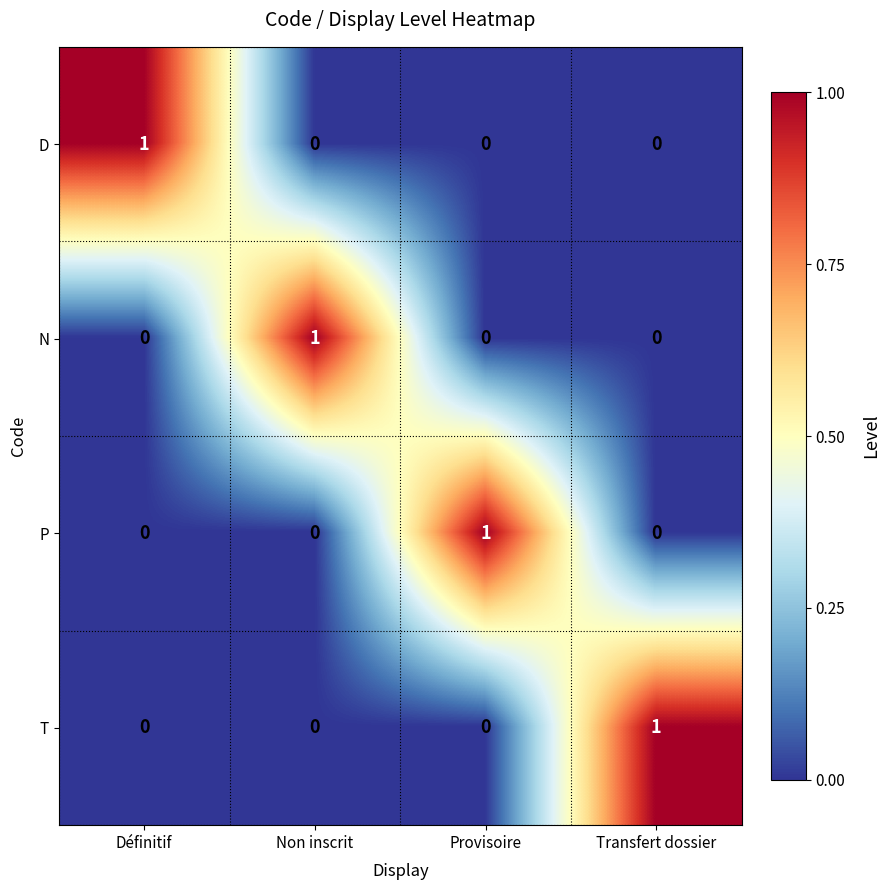

Count the D values in the range 0 to 1.

4